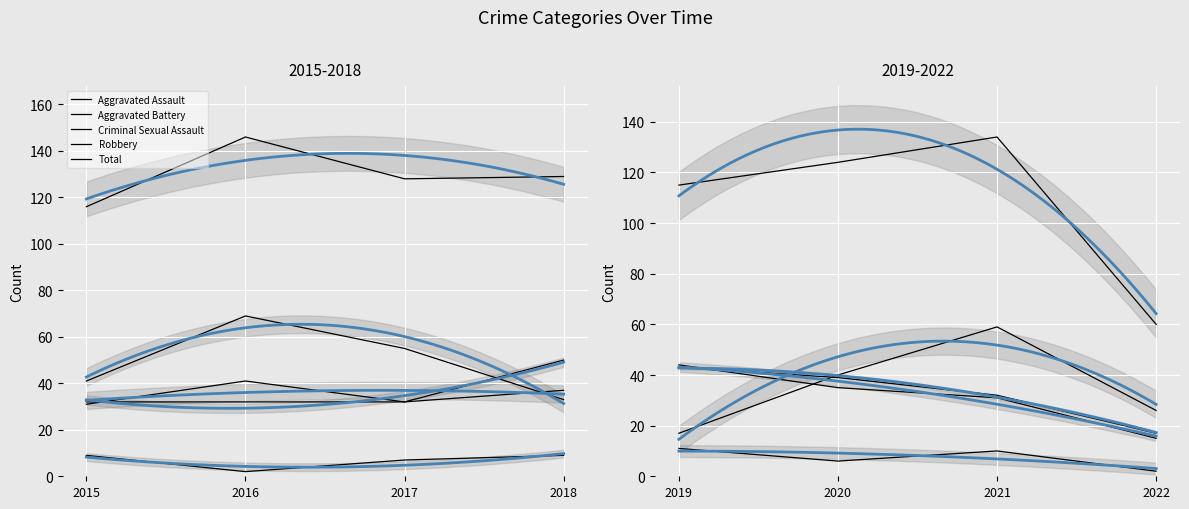

At how many categories does at least one series exceed 25?

4